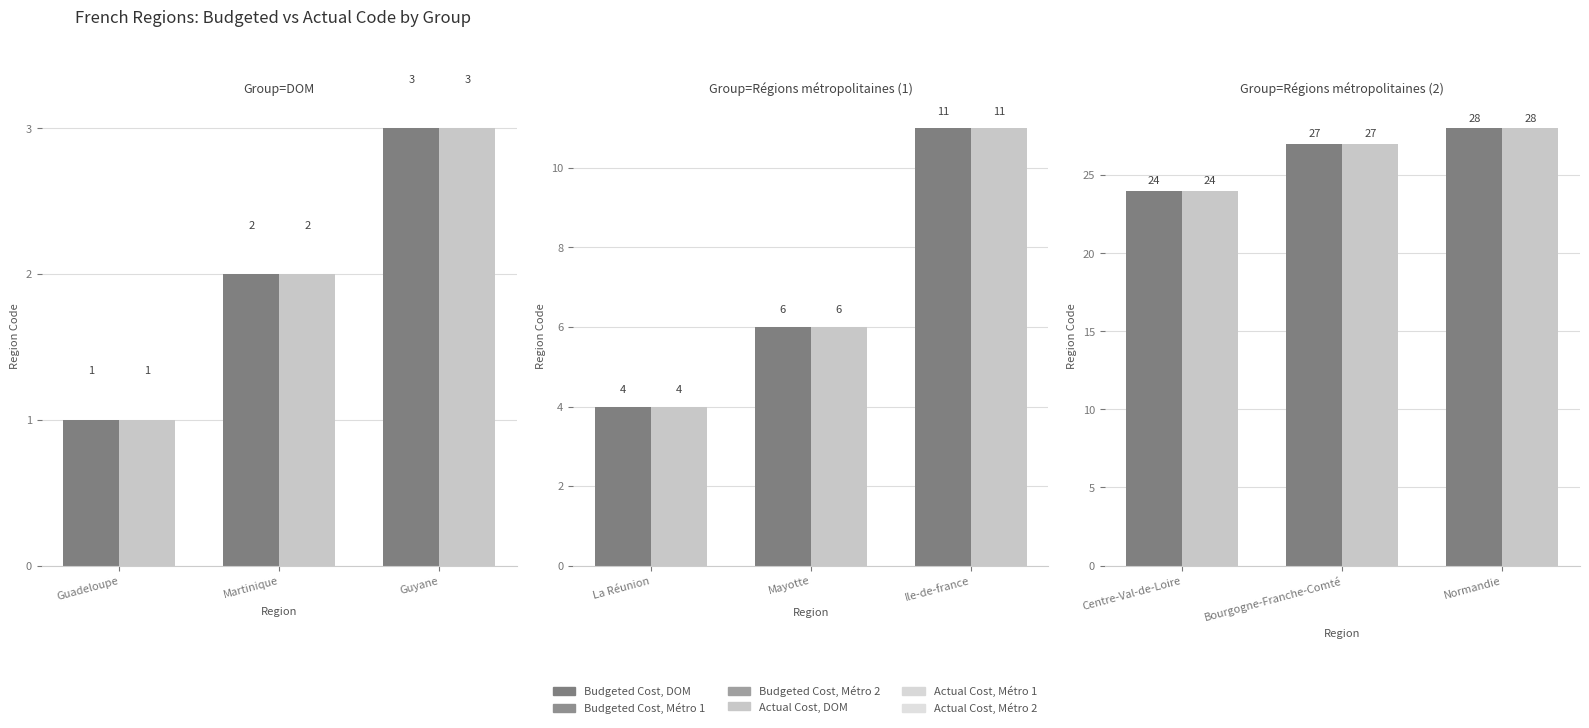

How many groups of bars are there?

3